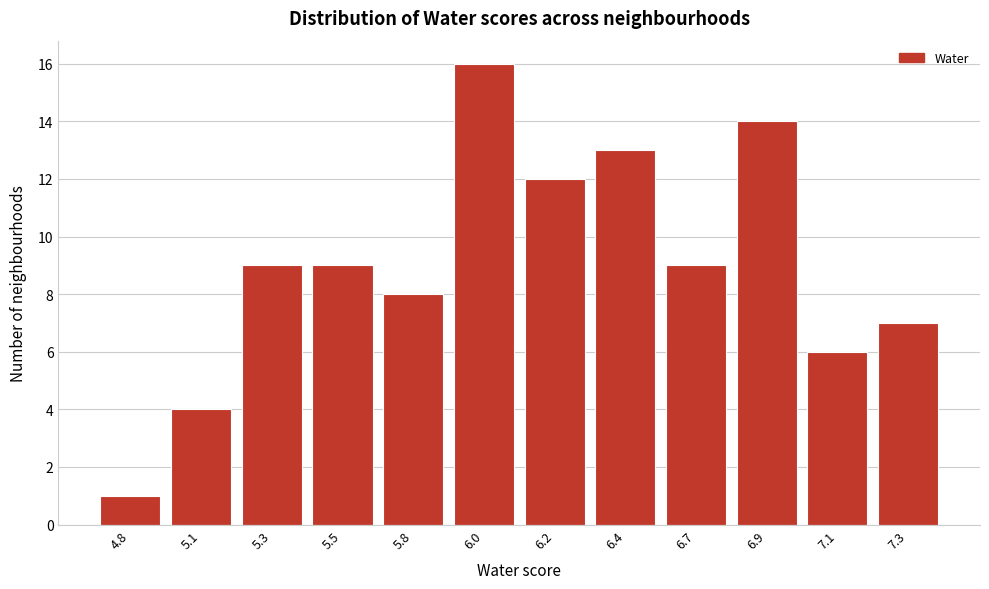

Reading left to right, list all the values displayed in this chart.

1	4	9	9	8	16	12	13	9	14	6	7